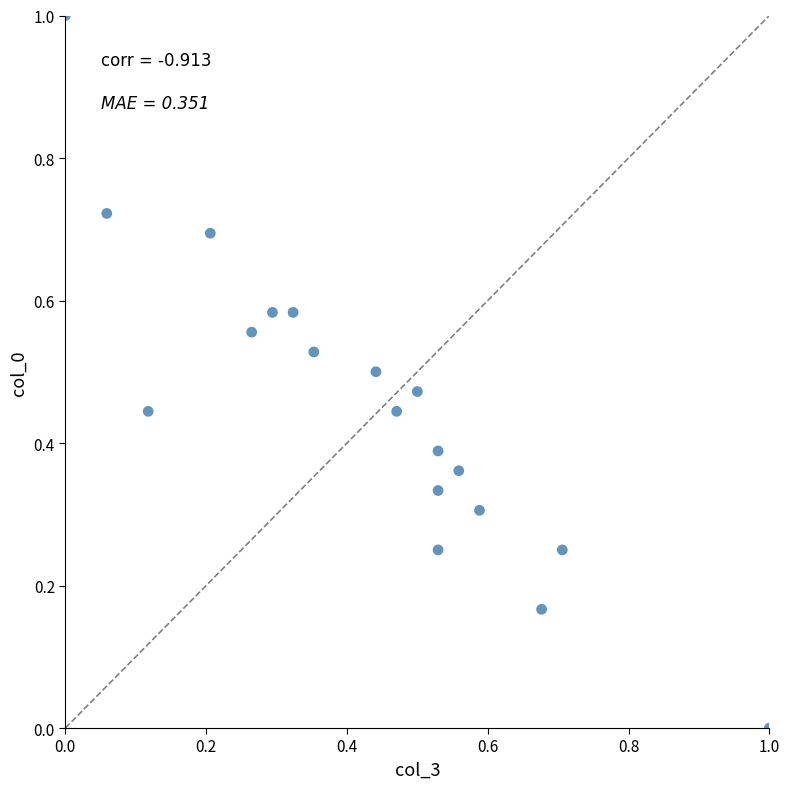

What is the range of Y values (max minus min)?

1.0